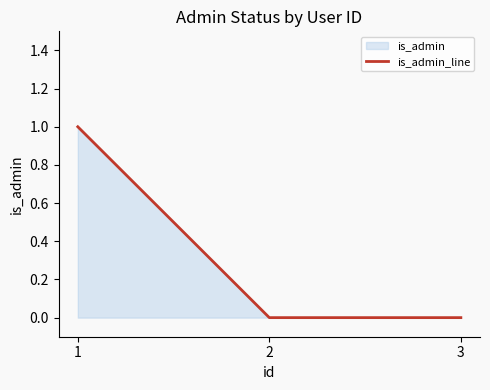

Count the number of data series in this chart.

1